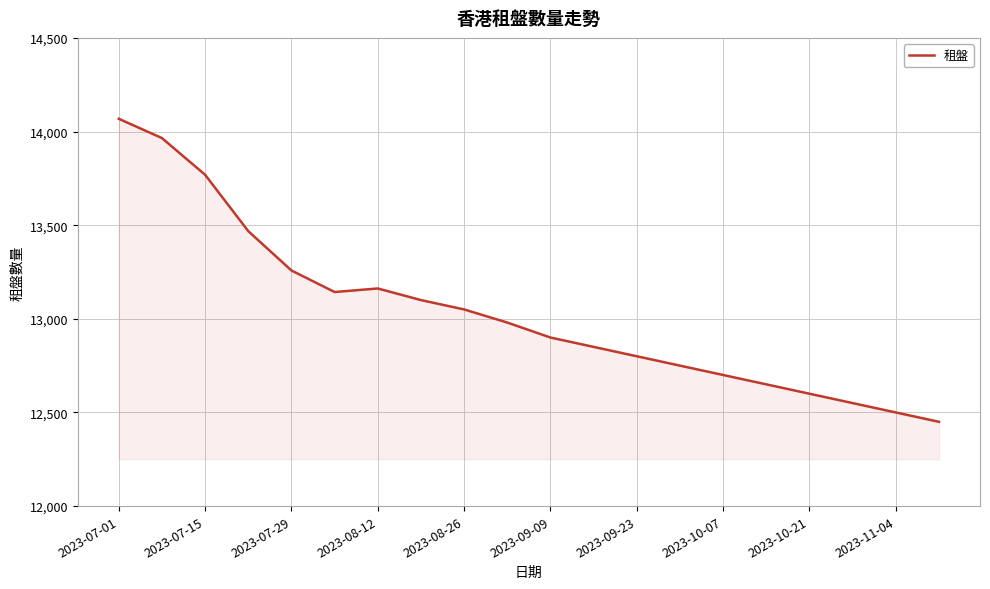

What is the smallest value displayed?

12450